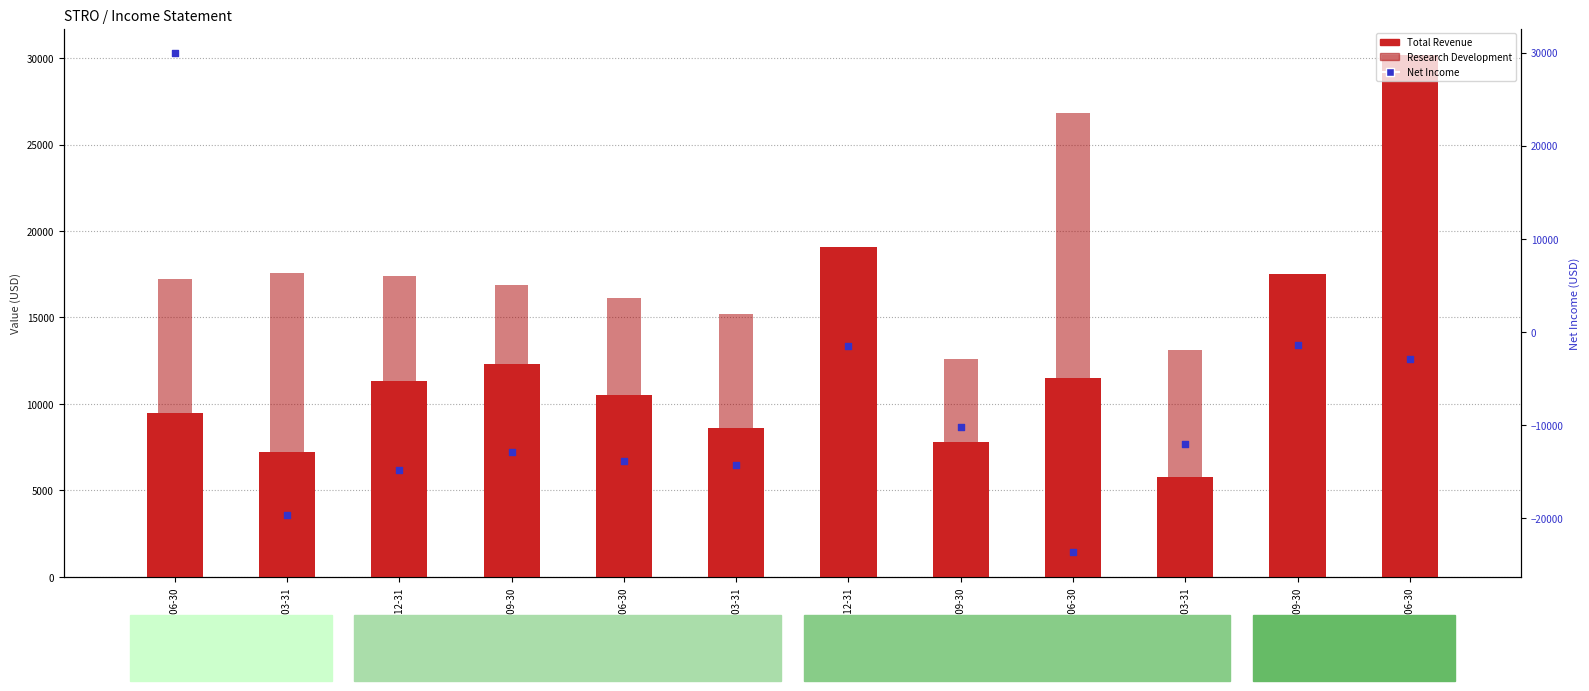

Is the value of Total Revenue at 2020-06-30 greater than the value of Research Development at 2018-12-31?

No